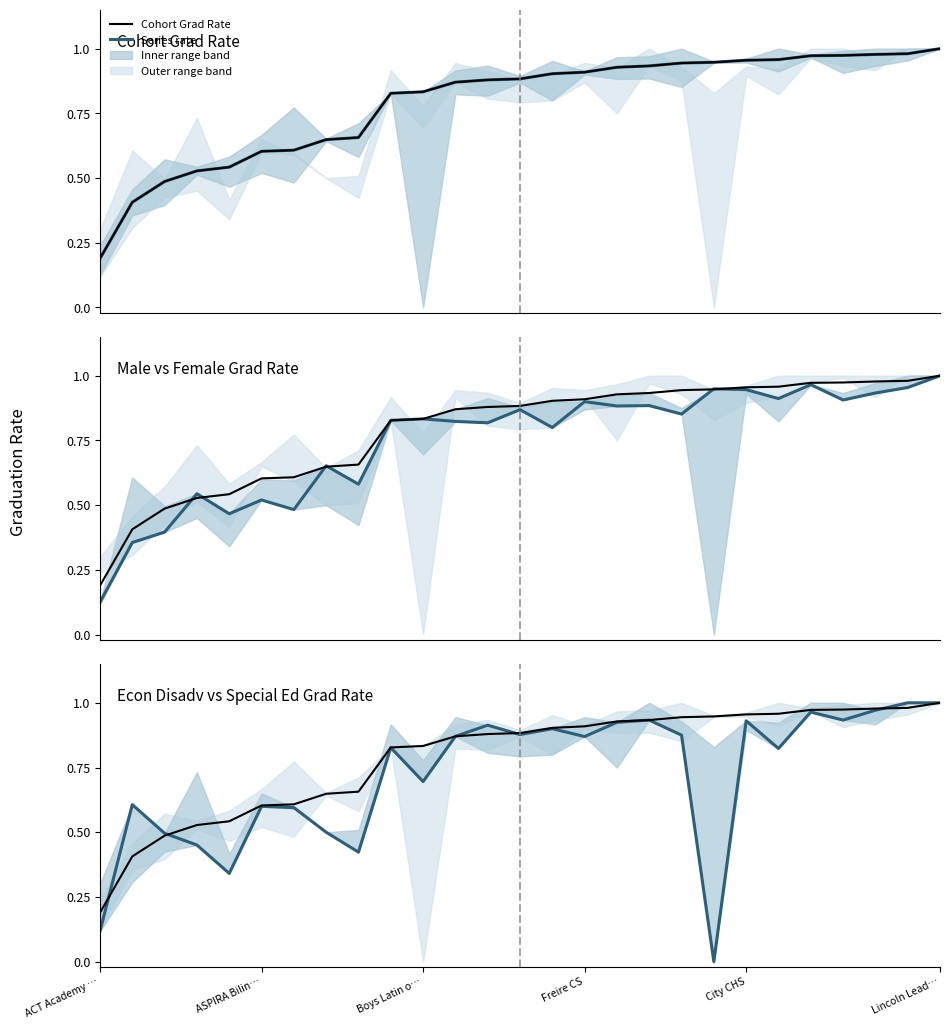

True or false: Cohort Grad Rate and Male vs Female Grad Rate intersect in this chart.

True